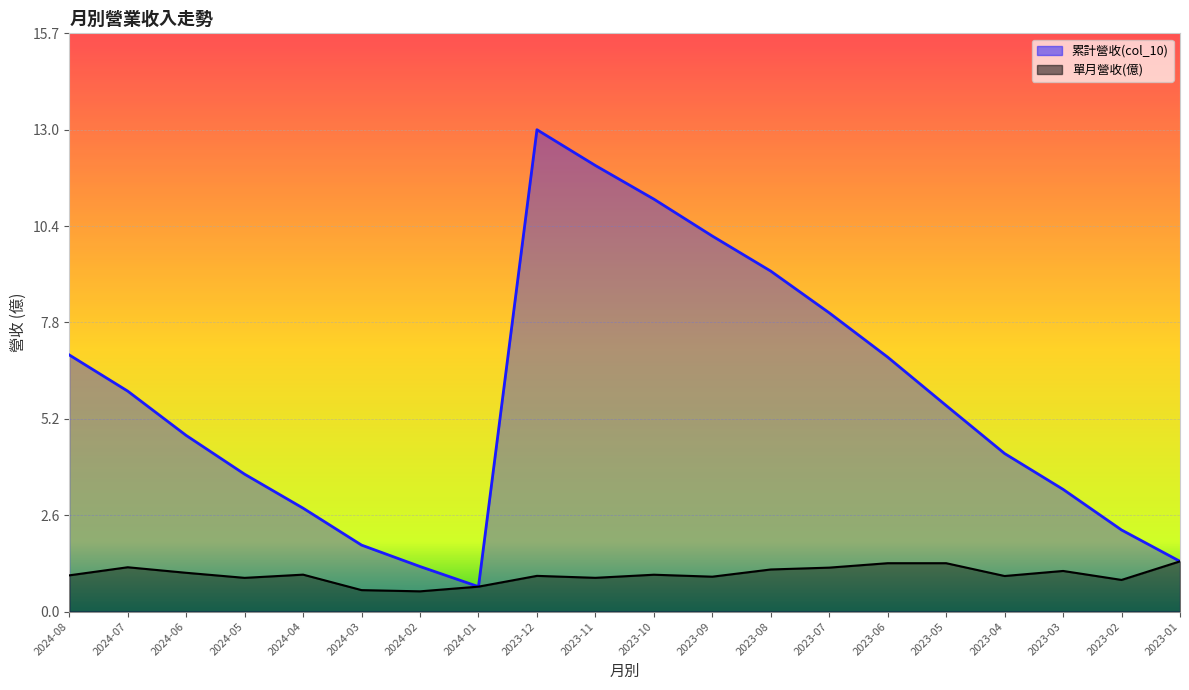

What are all the series names shown in the legend?

累計營收(col_10), 單月營收(億)